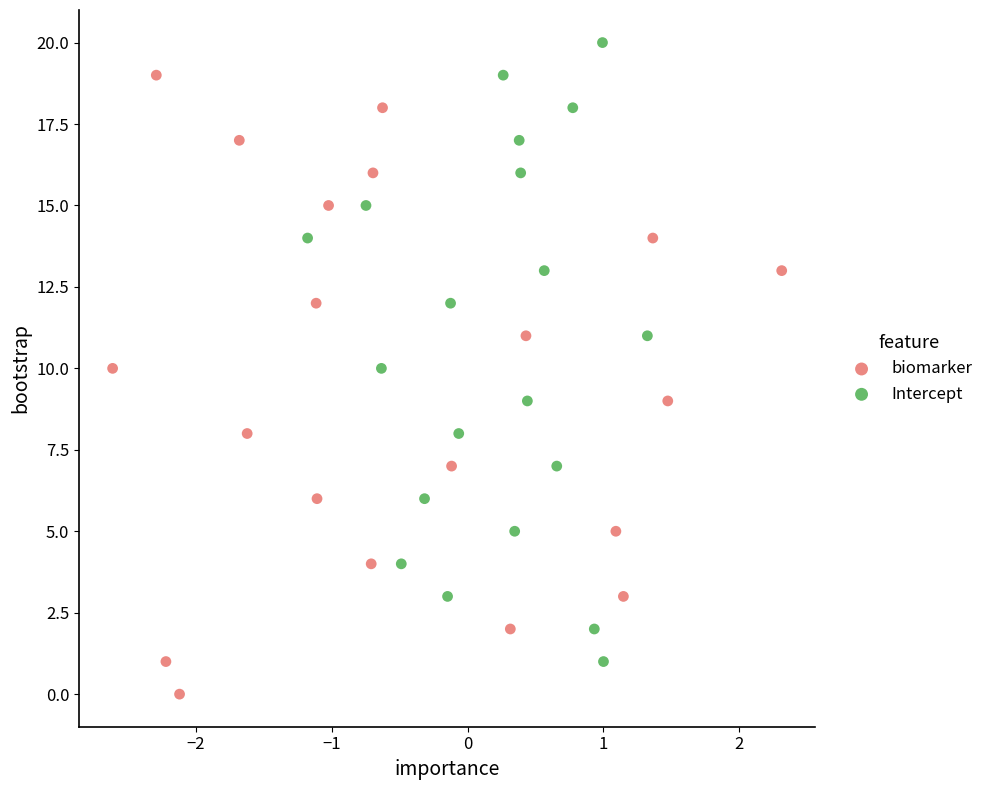

Which series contains the highest Y value?

Intercept